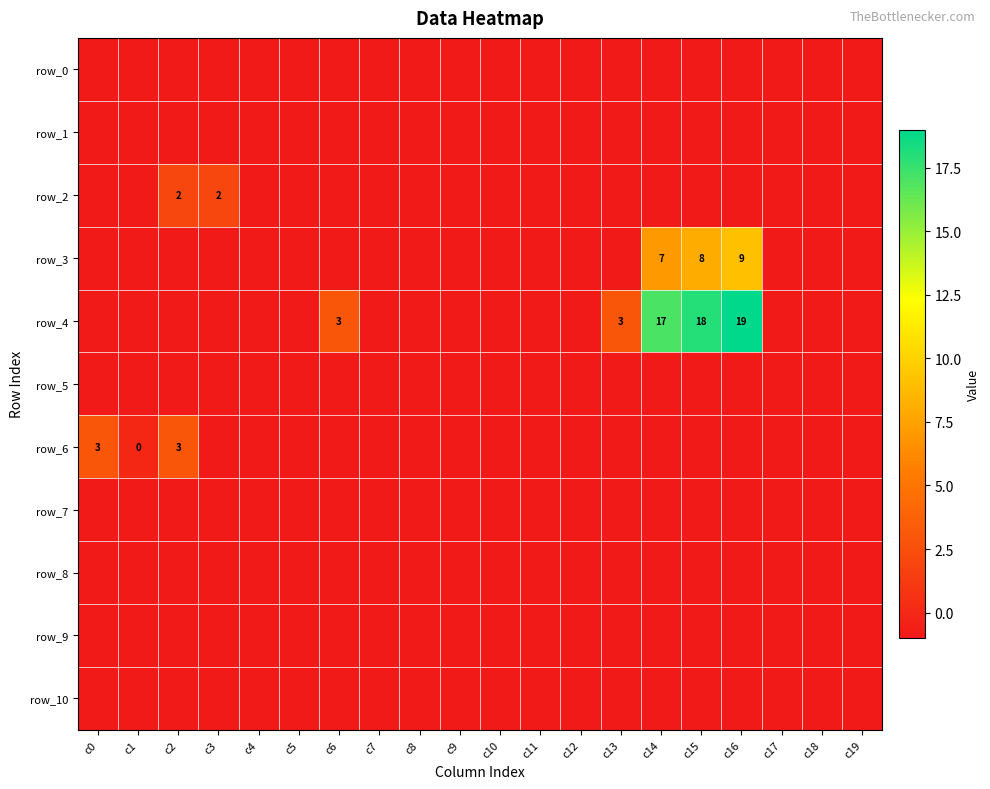

Reading left to right, list all the values displayed in this chart.

row_0: -1	-1	-1	-1	-1	-1	-1	-1	-1	-1	-1	-1	-1	-1	-1	-1	-1	-1	-1	-1
row_1: -1	-1	-1	-1	-1	-1	-1	-1	-1	-1	-1	-1	-1	-1	-1	-1	-1	-1	-1	-1
row_2: -1	-1	2	2	-1	-1	-1	-1	-1	-1	-1	-1	-1	-1	-1	-1	-1	-1	-1	-1
row_3: -1	-1	-1	-1	-1	-1	-1	-1	-1	-1	-1	-1	-1	-1	7	8	9	-1	-1	-1
row_4: -1	-1	-1	-1	-1	-1	3	-1	-1	-1	-1	-1	-1	3	17	18	19	-1	-1	-1
row_5: -1	-1	-1	-1	-1	-1	-1	-1	-1	-1	-1	-1	-1	-1	-1	-1	-1	-1	-1	-1
row_6: 3	0	3	-1	-1	-1	-1	-1	-1	-1	-1	-1	-1	-1	-1	-1	-1	-1	-1	-1
row_7: -1	-1	-1	-1	-1	-1	-1	-1	-1	-1	-1	-1	-1	-1	-1	-1	-1	-1	-1	-1
row_8: -1	-1	-1	-1	-1	-1	-1	-1	-1	-1	-1	-1	-1	-1	-1	-1	-1	-1	-1	-1
row_9: -1	-1	-1	-1	-1	-1	-1	-1	-1	-1	-1	-1	-1	-1	-1	-1	-1	-1	-1	-1
row_10: -1	-1	-1	-1	-1	-1	-1	-1	-1	-1	-1	-1	-1	-1	-1	-1	-1	-1	-1	-1